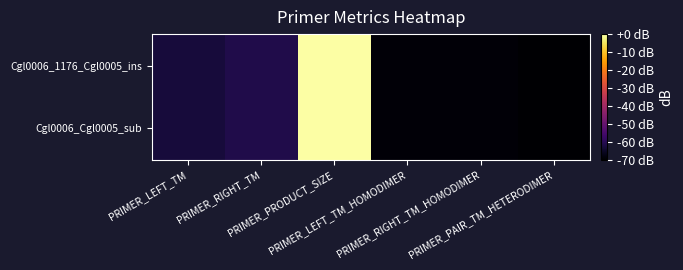

At which category is the sum across all series the highest?

PRIMER_PRODUCT_SIZE